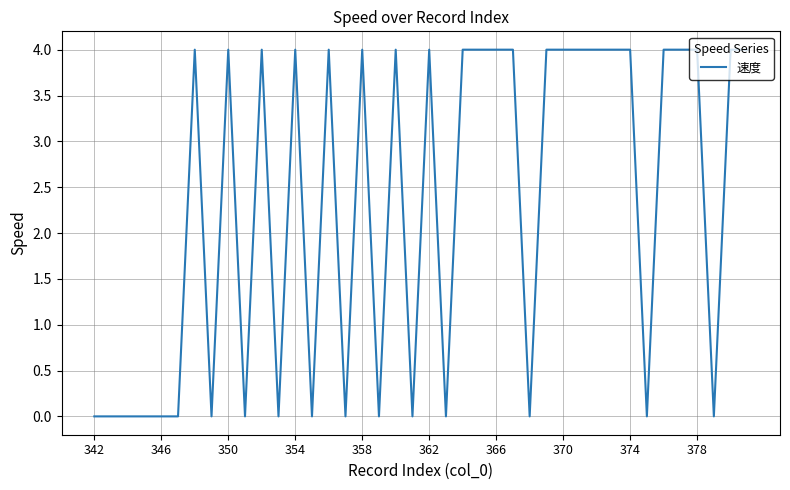

What is the difference between the maximum and minimum values?

4